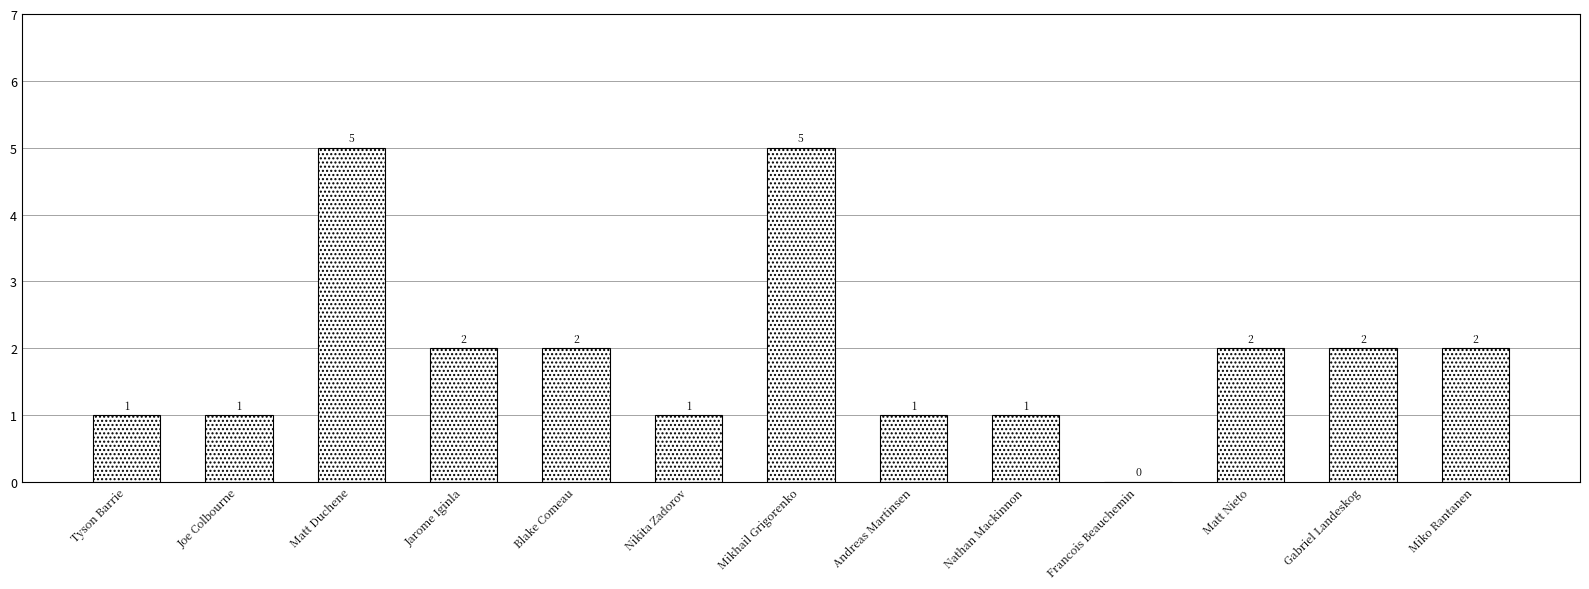

How many values are above zero?

12